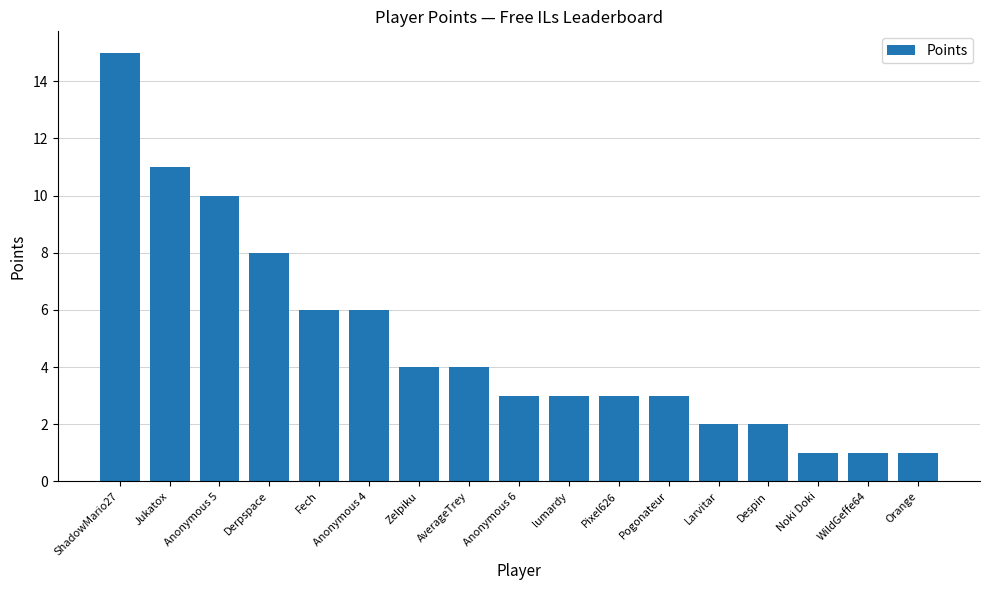

What is the maximum value shown in the chart?

15